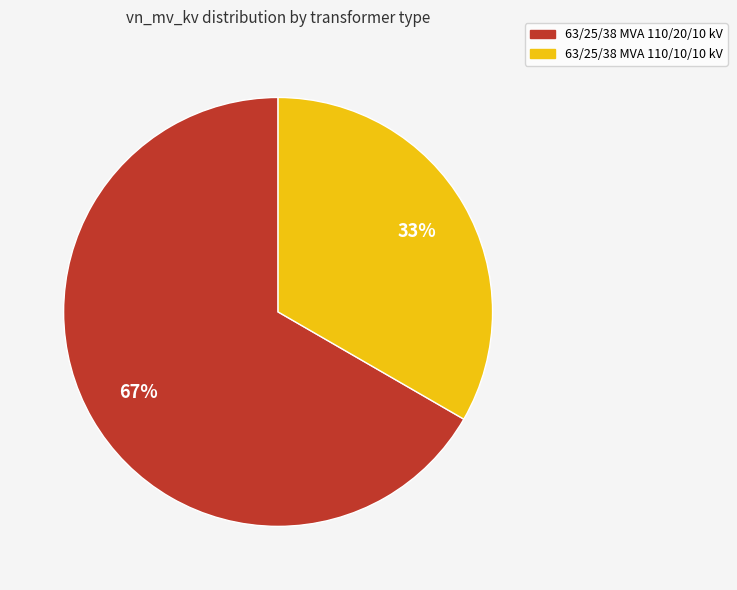

Which has a higher value, 63/25/38 MVA 110/10/10 kV or 63/25/38 MVA 110/20/10 kV?

63/25/38 MVA 110/20/10 kV